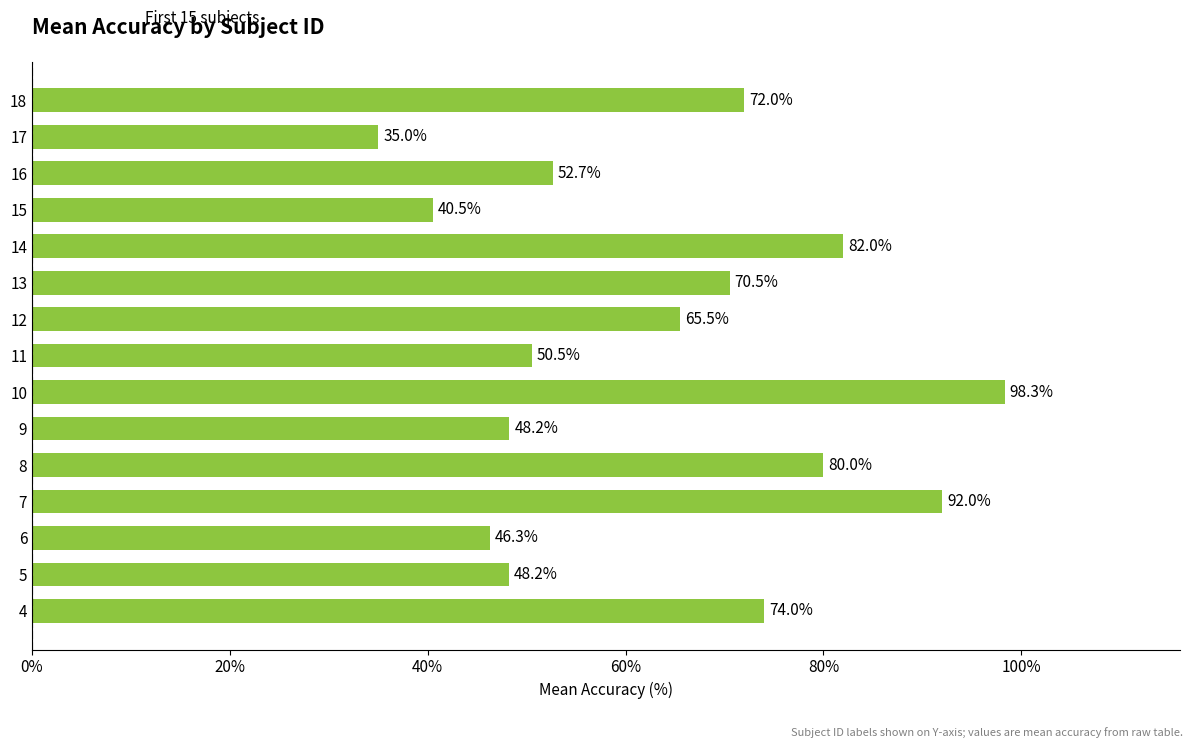

Which category has the highest value across all series?

10